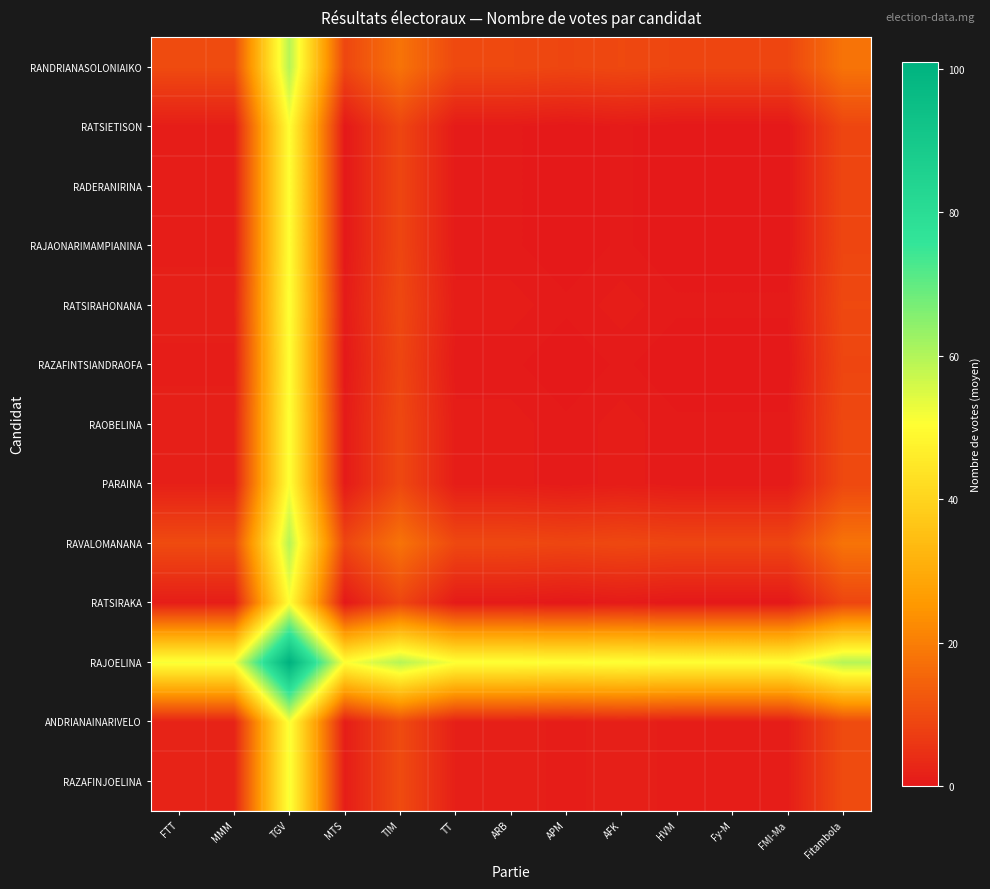

At which category is the sum across all series the highest?

TGV